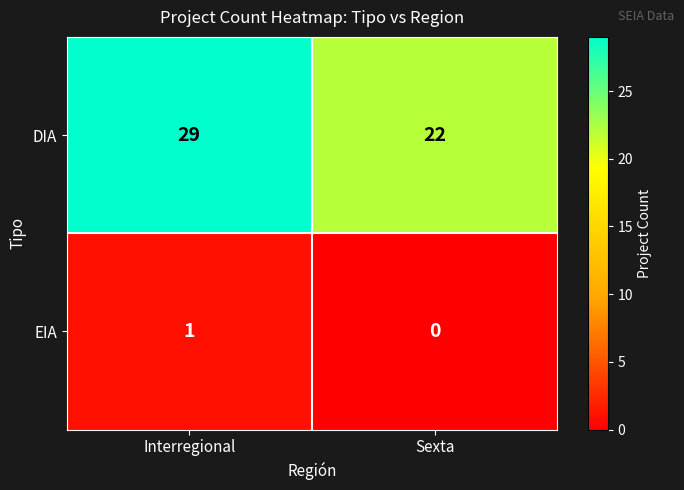

Which series has the widest spread of values?

DIA